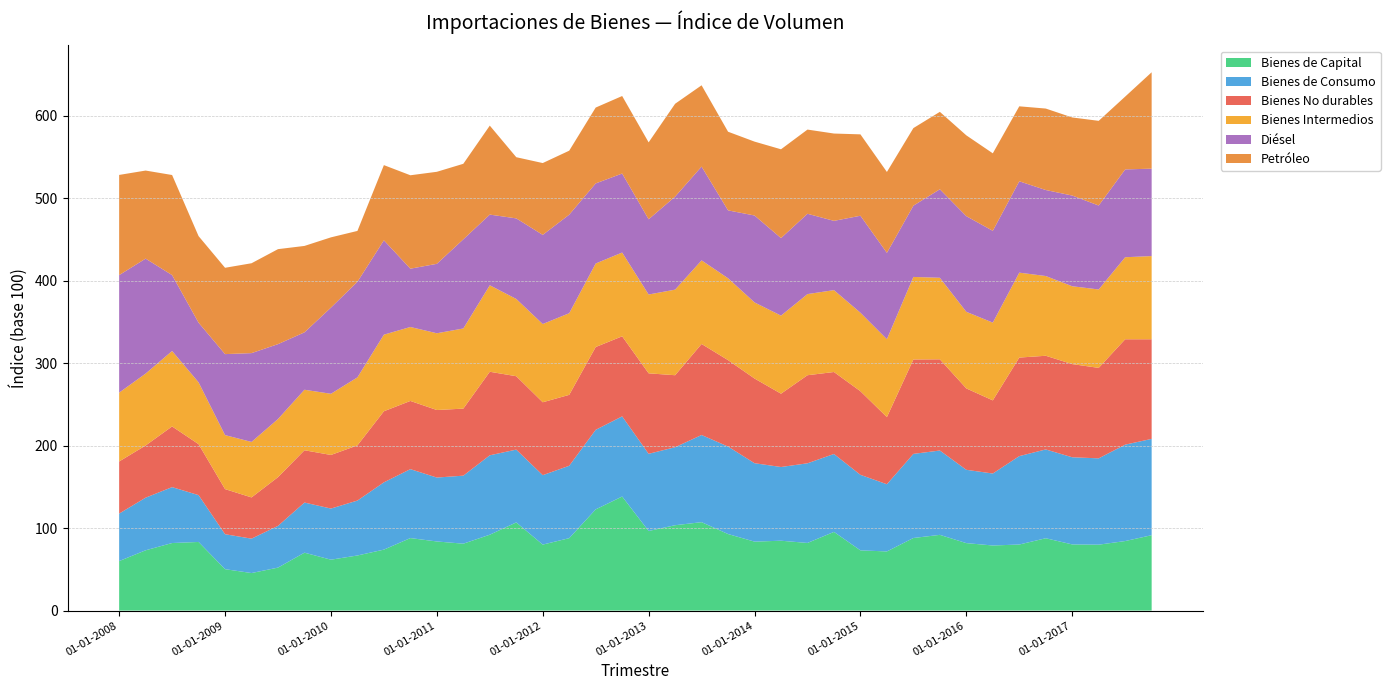

Reading left to right, extract all data points from this chart.

Bienes de Capital: 01-01-2008=60.0	01-04-2008=73.1	01-07-2008=81.9	01-10-2008=83.2	01-01-2009=50.2	01-04-2009=45.5	01-07-2009=52.1	01-10-2009=70.2	01-01-2010=61.7	01-04-2010=66.8	01-07-2010=73.9	01-10-2010=87.9	01-01-2011=83.8	01-04-2011=81.1	01-07-2011=92.0	01-10-2011=106.9	01-01-2012=80.0	01-04-2012=87.8	01-07-2012=122.7	01-10-2012=138.3	01-01-2013=96.5	01-04-2013=103.5	01-07-2013=107.2	01-10-2013=92.8	01-01-2014=83.6	01-04-2014=84.7	01-07-2014=82.0	01-10-2014=95.4	01-01-2015=73.0	01-04-2015=71.7	01-07-2015=88.0	01-10-2015=91.8	01-01-2016=81.8	01-04-2016=78.9	01-07-2016=80.1	01-10-2016=87.7	01-01-2017=80.2	01-04-2017=79.9	01-07-2017=84.3	01-10-2017=91.4
Bienes de Consumo: 01-01-2008=57.6	01-04-2008=63.8	01-07-2008=67.8	01-10-2008=56.8	01-01-2009=42.4	01-04-2009=41.7	01-07-2009=50.6	01-10-2009=60.8	01-01-2010=62.0	01-04-2010=66.6	01-07-2010=81.6	01-10-2010=83.6	01-01-2011=77.5	01-04-2011=82.5	01-07-2011=96.3	01-10-2011=88.3	01-01-2012=84.2	01-04-2012=87.8	01-07-2012=96.5	01-10-2012=97.2	01-01-2013=93.6	01-04-2013=94.6	01-07-2013=105.7	01-10-2013=106.1	01-01-2014=95.1	01-04-2014=89.4	01-07-2014=96.6	01-10-2014=94.5	01-01-2015=91.6	01-04-2015=81.5	01-07-2015=102.0	01-10-2015=102.3	01-01-2016=88.9	01-04-2016=87.3	01-07-2016=107.2	01-10-2016=107.7	01-01-2017=105.7	01-04-2017=104.7	01-07-2017=116.9	01-10-2017=116.8
Bienes No durables: 01-01-2008=63.2	01-04-2008=63.3	01-07-2008=73.6	01-10-2008=61.8	01-01-2009=54.7	01-04-2009=50.0	01-07-2009=59.1	01-10-2009=63.4	01-01-2010=65.0	01-04-2010=66.9	01-07-2010=86.2	01-10-2010=82.7	01-01-2011=81.9	01-04-2011=81.3	01-07-2011=101.3	01-10-2011=89.0	01-01-2012=88.4	01-04-2012=86.0	01-07-2012=100.4	01-10-2012=97.1	01-01-2013=97.6	01-04-2013=87.3	01-07-2013=110.4	01-10-2013=104.8	01-01-2014=102.7	01-04-2014=88.9	01-07-2014=106.8	01-10-2014=99.4	01-01-2015=101.4	01-04-2015=81.4	01-07-2015=114.5	01-10-2015=110.6	01-01-2016=98.7	01-04-2016=88.7	01-07-2016=119.5	01-10-2016=113.6	01-01-2017=113.0	01-04-2017=109.7	01-07-2017=127.8	01-10-2017=120.8
Bienes Intermedios: 01-01-2008=83.5	01-04-2008=87.2	01-07-2008=91.5	01-10-2008=75.0	01-01-2009=65.5	01-04-2009=67.3	01-07-2009=70.5	01-10-2009=73.4	01-01-2010=74.2	01-04-2010=82.5	01-07-2010=92.9	01-10-2010=89.7	01-01-2011=93.1	01-04-2011=97.2	01-07-2011=104.9	01-10-2011=93.7	01-01-2012=94.9	01-04-2012=99.0	01-07-2012=101.3	01-10-2012=101.6	01-01-2013=95.6	01-04-2013=103.8	01-07-2013=101.4	01-10-2013=99.3	01-01-2014=92.3	01-04-2014=94.7	01-07-2014=98.4	01-10-2014=99.3	01-01-2015=95.2	01-04-2015=94.5	01-07-2015=100.1	01-10-2015=98.9	01-01-2016=92.9	01-04-2016=94.3	01-07-2016=103.0	01-10-2016=96.7	01-01-2017=94.4	01-04-2017=95.1	01-07-2017=99.5	01-10-2017=100.9
Diésel: 01-01-2008=142.5	01-04-2008=139.4	01-07-2008=92.0	01-10-2008=72.3	01-01-2009=98.2	01-04-2009=107.7	01-07-2009=90.8	01-10-2009=69.6	01-01-2010=104.5	01-04-2010=115.9	01-07-2010=114.4	01-10-2010=70.7	01-01-2011=84.2	01-04-2011=108.1	01-07-2011=85.7	01-10-2011=97.7	01-01-2012=108.1	01-04-2012=119.5	01-07-2012=97.1	01-10-2012=95.8	01-01-2013=91.2	01-04-2013=112.8	01-07-2013=113.7	01-10-2013=82.3	01-01-2014=105.4	01-04-2014=94.0	01-07-2014=97.4	01-10-2014=84.0	01-01-2015=117.6	01-04-2015=104.7	01-07-2015=86.4	01-10-2015=107.3	01-01-2016=116.0	01-04-2016=111.3	01-07-2016=110.8	01-10-2016=104.3	01-01-2017=110.0	01-04-2017=101.8	01-07-2017=106.5	01-10-2017=106.0
Petróleo: 01-01-2008=121.5	01-04-2008=106.8	01-07-2008=121.4	01-10-2008=105.0	01-01-2009=104.7	01-04-2009=109.0	01-07-2009=115.2	01-10-2009=104.8	01-01-2010=85.2	01-04-2010=61.7	01-07-2010=91.2	01-10-2010=113.3	01-01-2011=111.6	01-04-2011=91.6	01-07-2011=107.9	01-10-2011=74.2	01-01-2012=87.1	01-04-2012=77.6	01-07-2012=92.0	01-10-2012=94.0	01-01-2013=93.3	01-04-2013=112.6	01-07-2013=98.6	01-10-2013=95.4	01-01-2014=89.6	01-04-2014=107.7	01-07-2014=102.1	01-10-2014=105.9	01-01-2015=98.7	01-04-2015=98.1	01-07-2015=94.1	01-10-2015=93.9	01-01-2016=98.0	01-04-2016=94.0	01-07-2016=90.9	01-10-2016=98.8	01-01-2017=94.7	01-04-2017=102.7	01-07-2017=88.3	01-10-2017=116.9